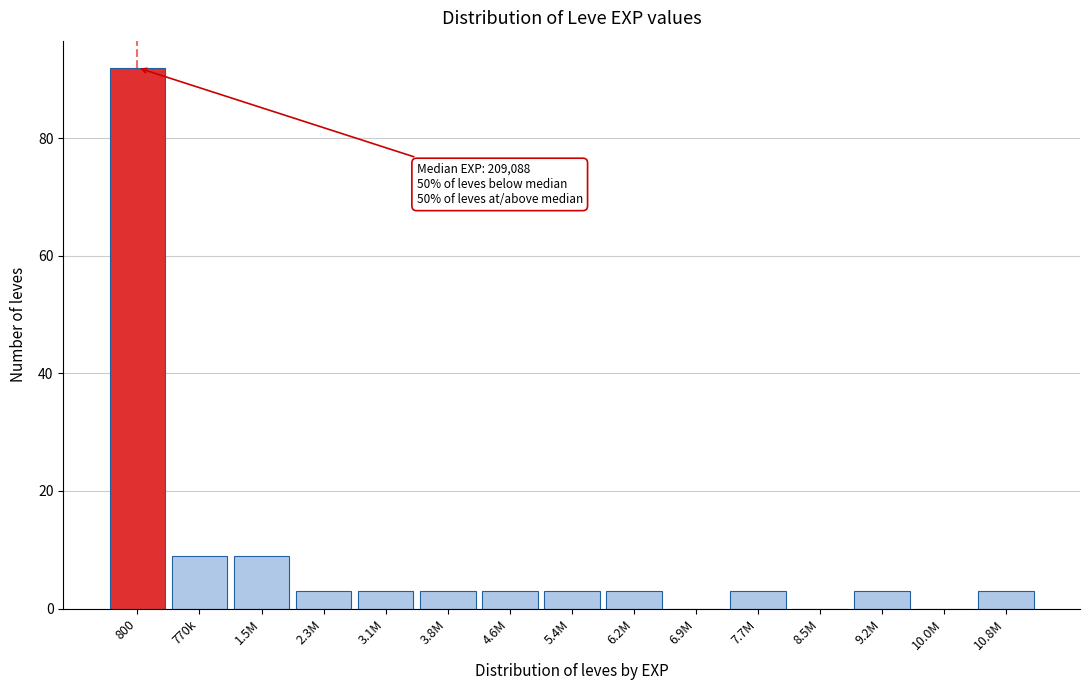

Reading left to right, transcribe all the data shown in this chart.

800=92	770k=9	1.5M=9	2.3M=3	3.1M=3	3.8M=3	4.6M=3	5.4M=3	6.2M=3	6.9M=0	7.7M=3	8.5M=0	9.2M=3	10.0M=0	10.8M=3